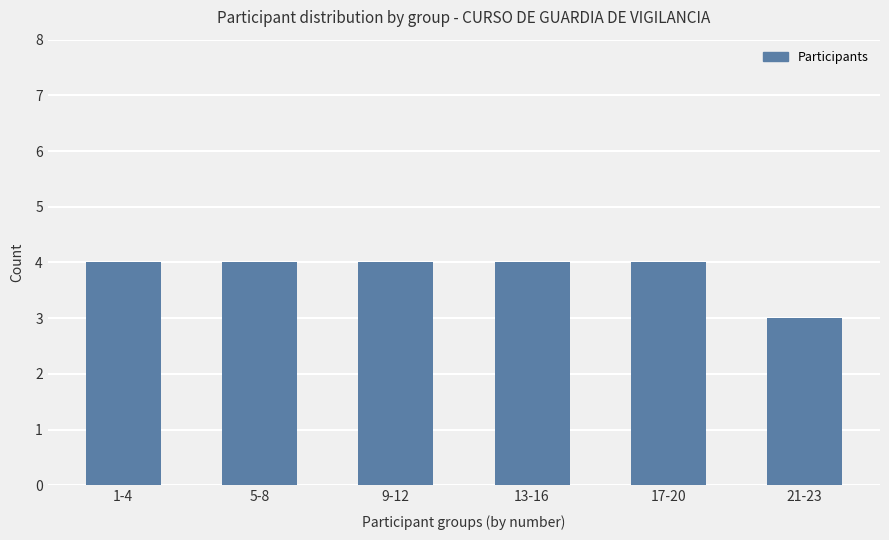

At which category does the chart reach its minimum across all series?

21-23